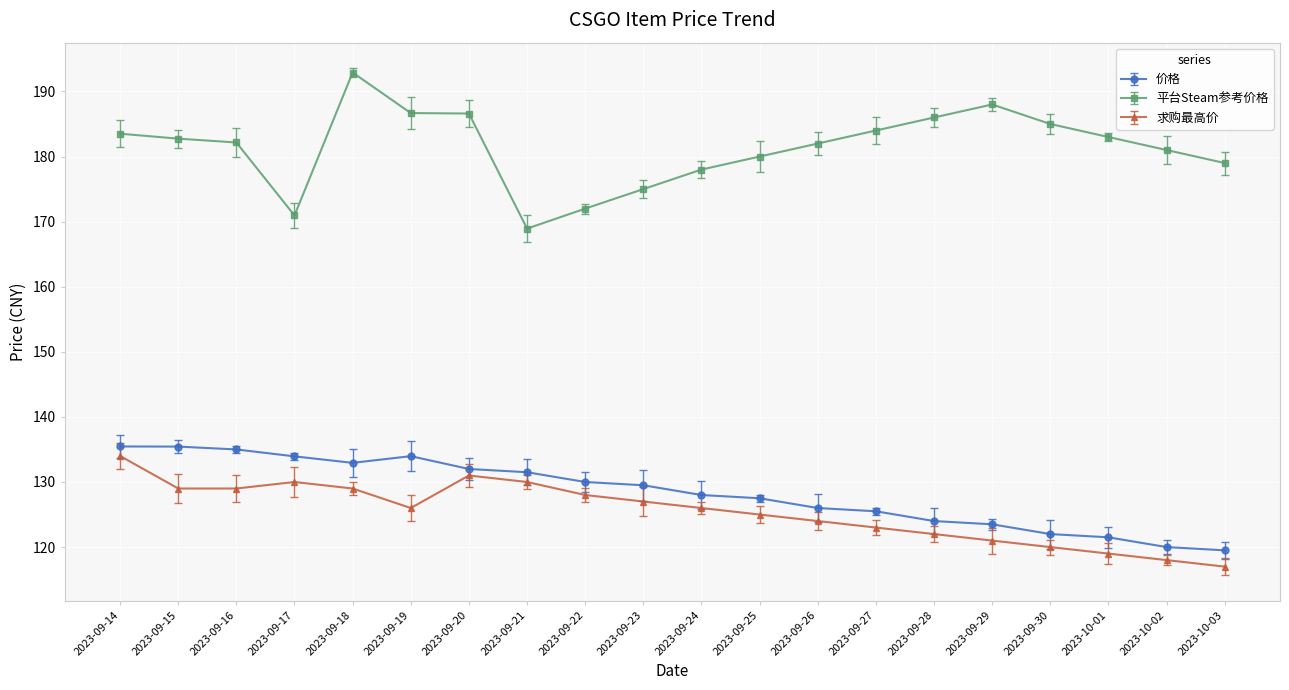

Is the value of 求购最高价 at 2023-10-01 greater than the value of 价格 at 2023-09-21?

No